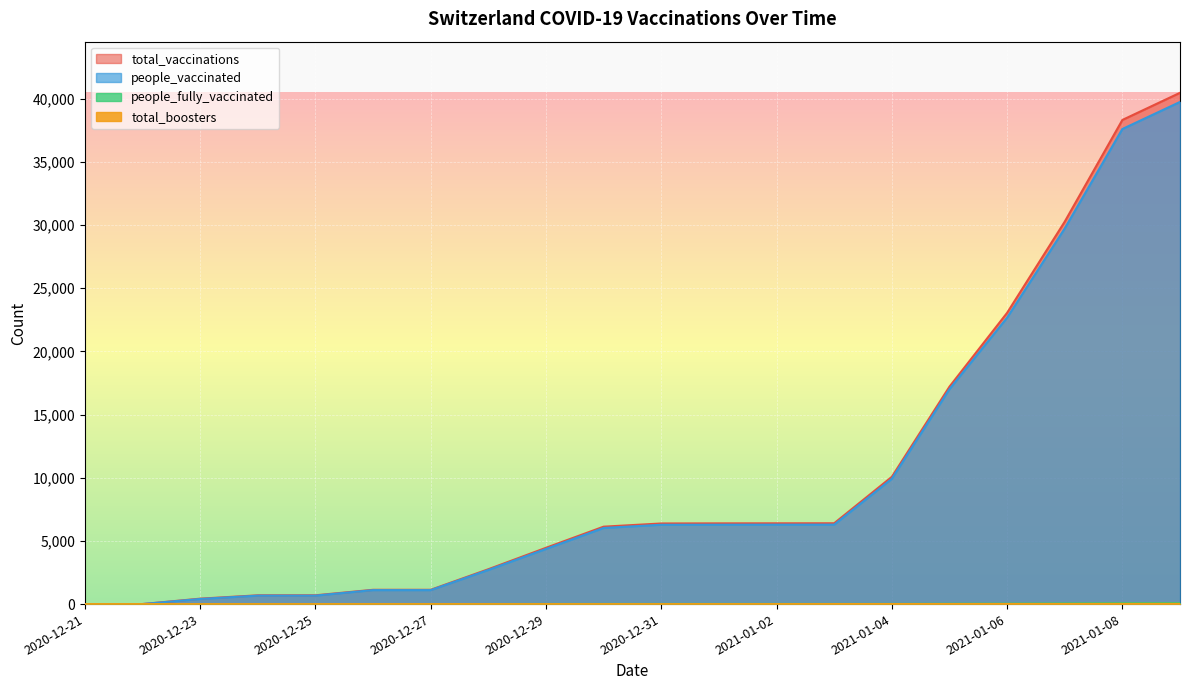

True or false: people_vaccinated and total_boosters intersect in this chart.

False